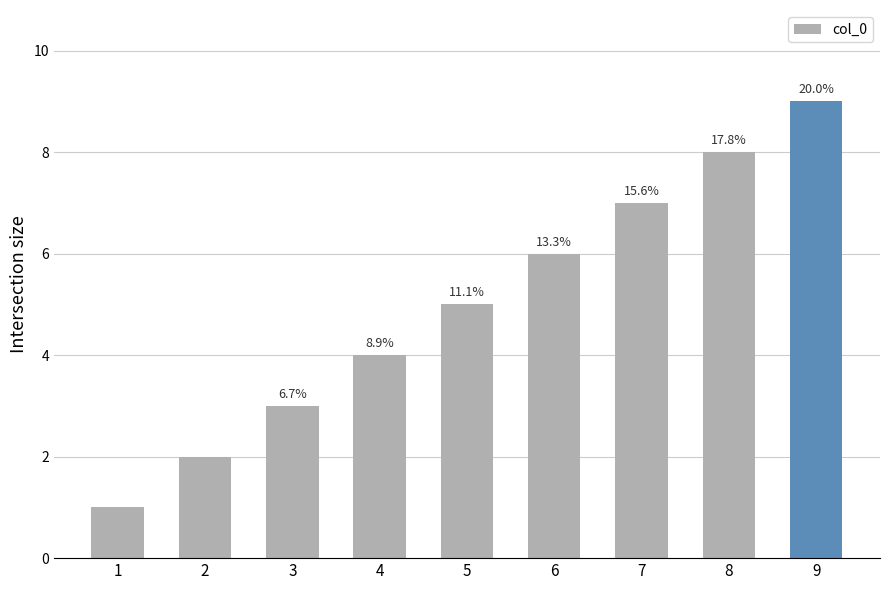

How many bars are there in total?

9